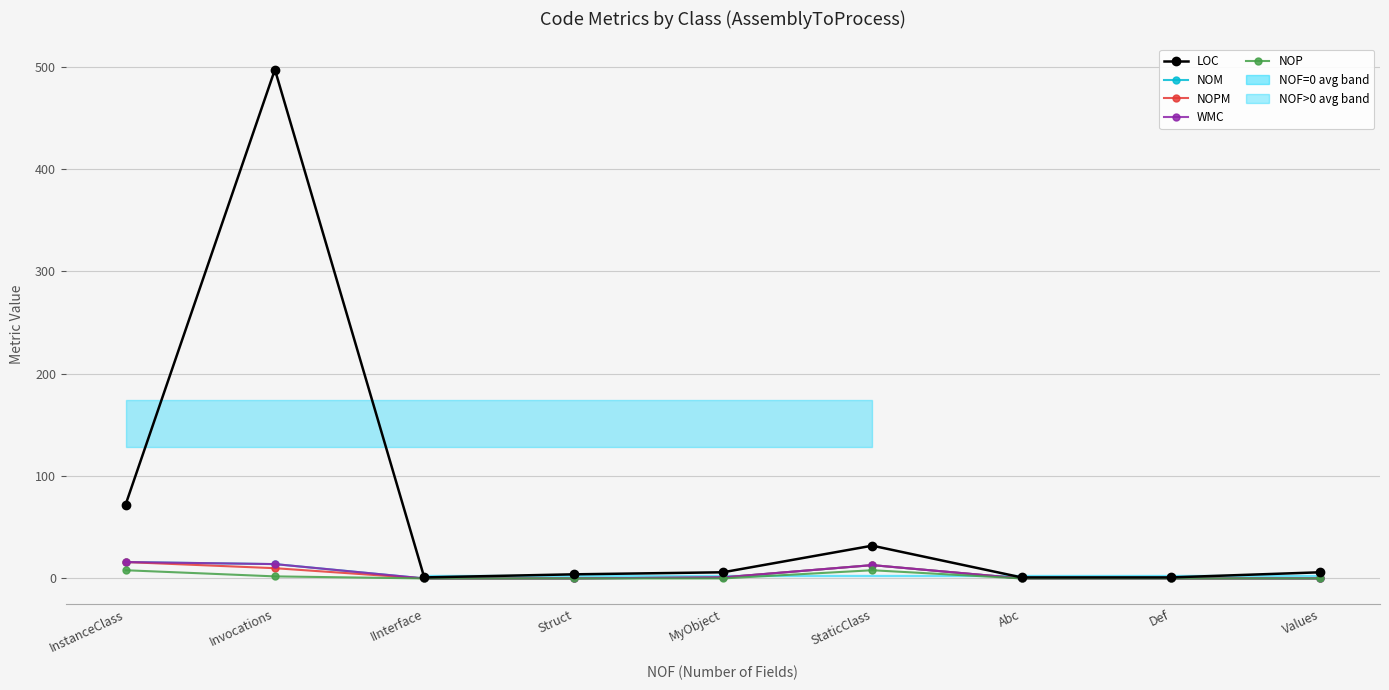

True or false: WMC and LOC intersect in this chart.

False